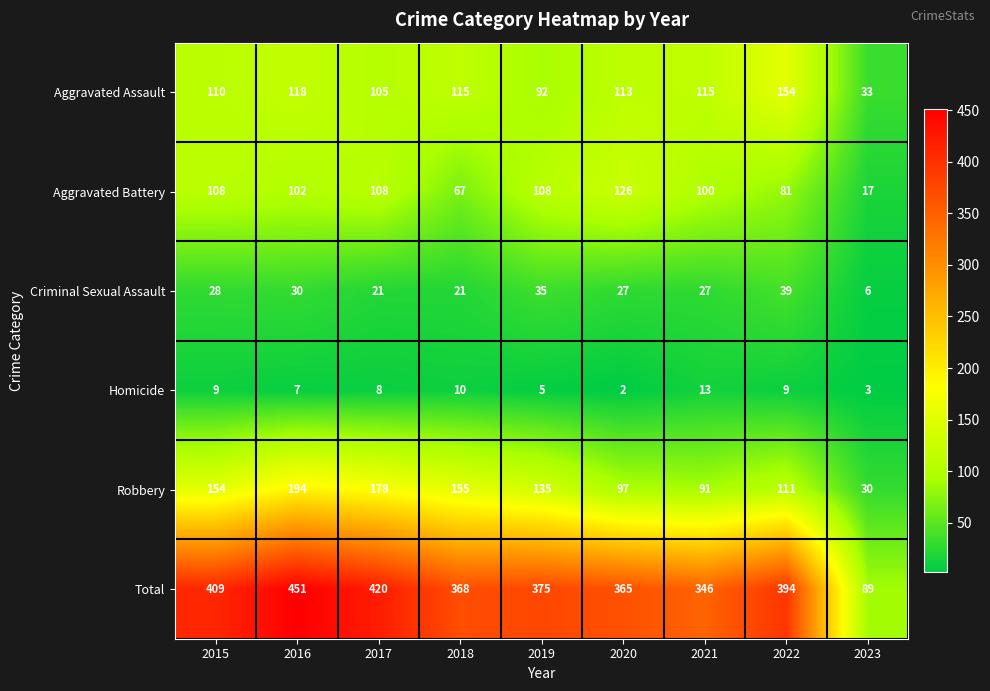

At which label does Robbery first exceed 135?

2015